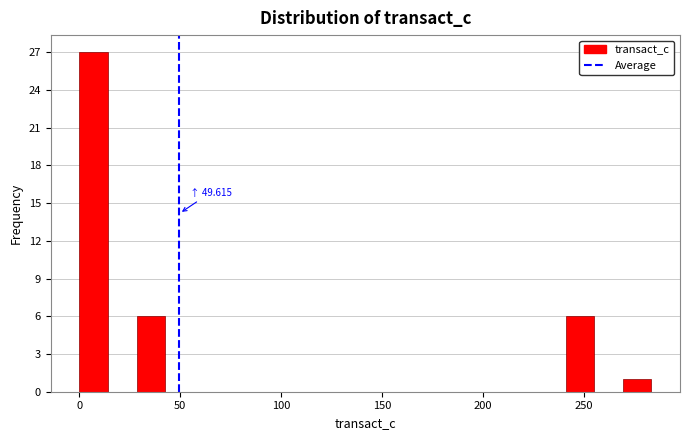

Around what value on the x-axis is the tallest bar? Give the approximate position of its centre, as read against the axis.

5